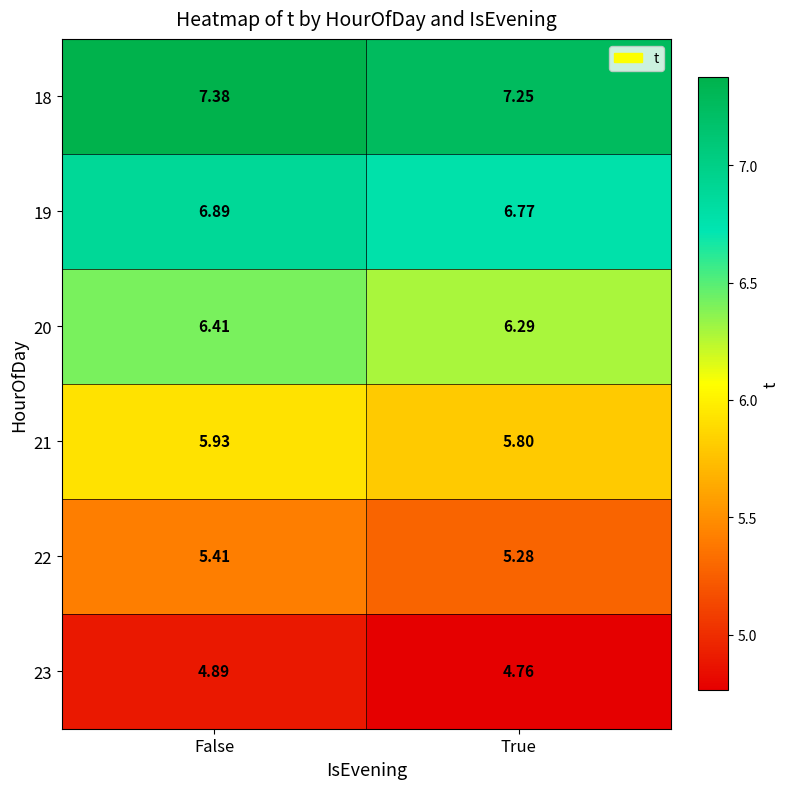

Which label corresponds to the largest value in the chart?

False